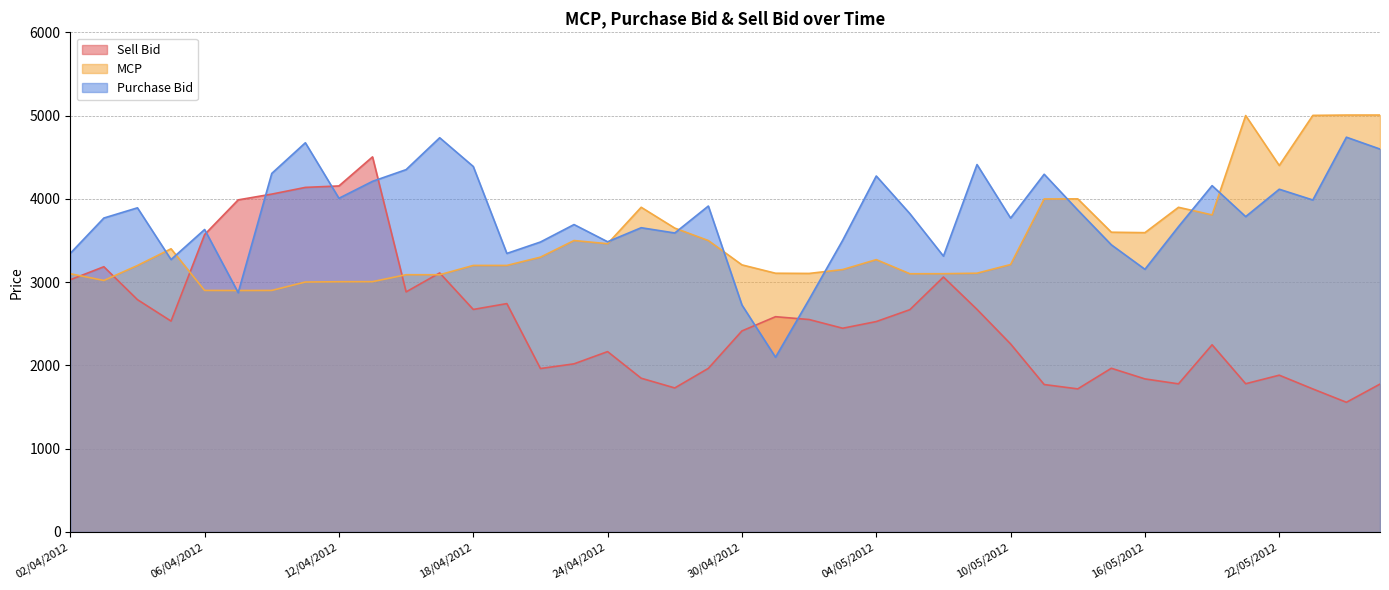

What is the minimum value for Sell Bid?

1557.6